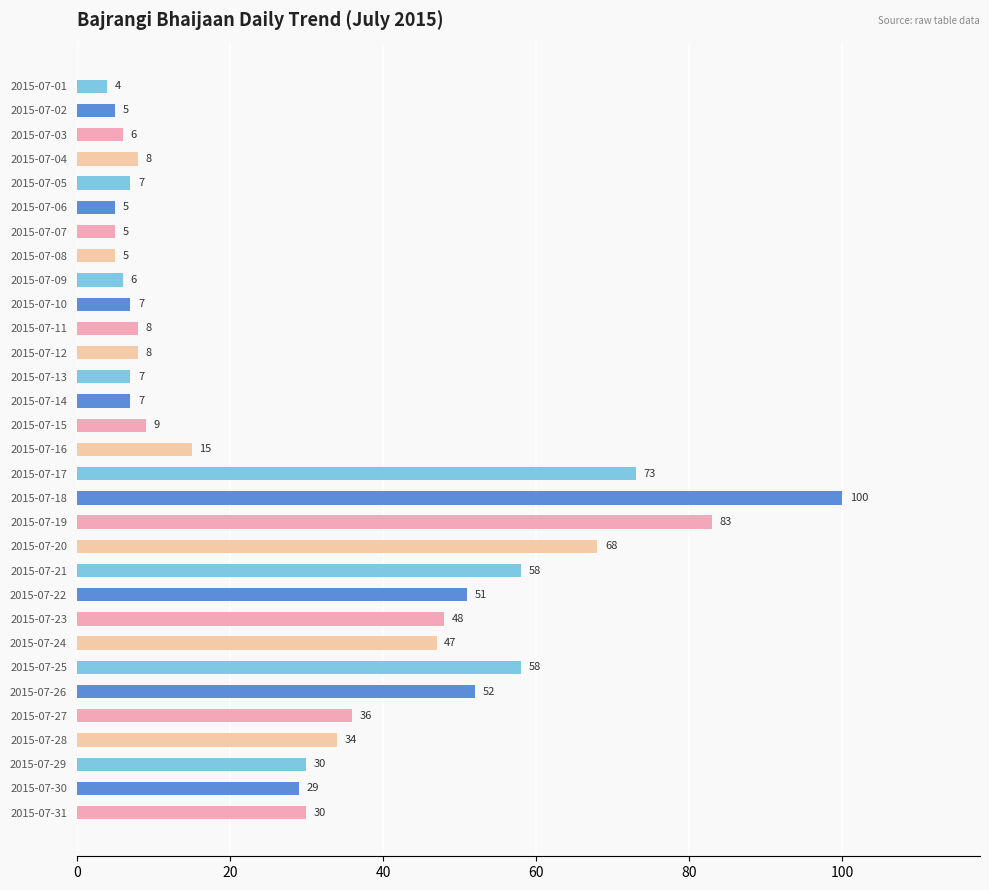

Reading top to bottom, extract all data points from this chart.

2015-07-01=4	2015-07-02=5	2015-07-03=6	2015-07-04=8	2015-07-05=7	2015-07-06=5	2015-07-07=5	2015-07-08=5	2015-07-09=6	2015-07-10=7	2015-07-11=8	2015-07-12=8	2015-07-13=7	2015-07-14=7	2015-07-15=9	2015-07-16=15	2015-07-17=73	2015-07-18=100	2015-07-19=83	2015-07-20=68	2015-07-21=58	2015-07-22=51	2015-07-23=48	2015-07-24=47	2015-07-25=58	2015-07-26=52	2015-07-27=36	2015-07-28=34	2015-07-29=30	2015-07-30=29	2015-07-31=30